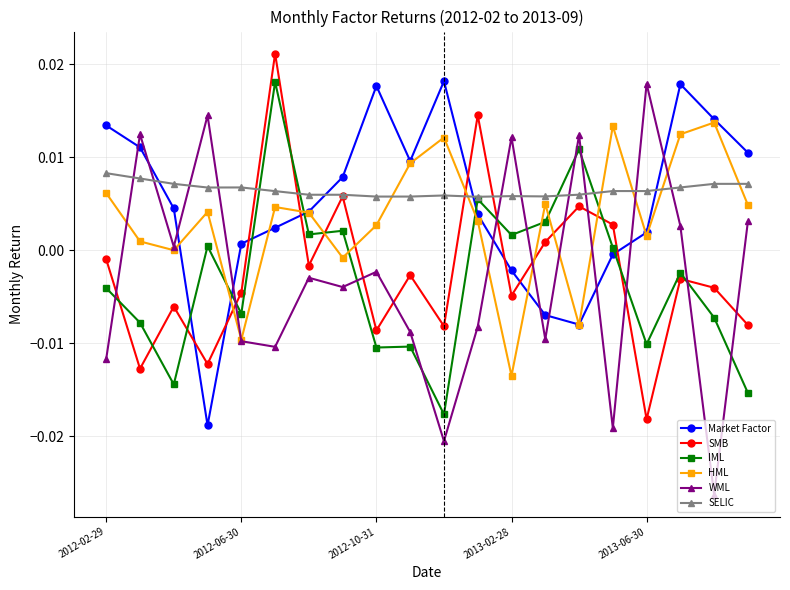

How many negative values does the WML series have?

12